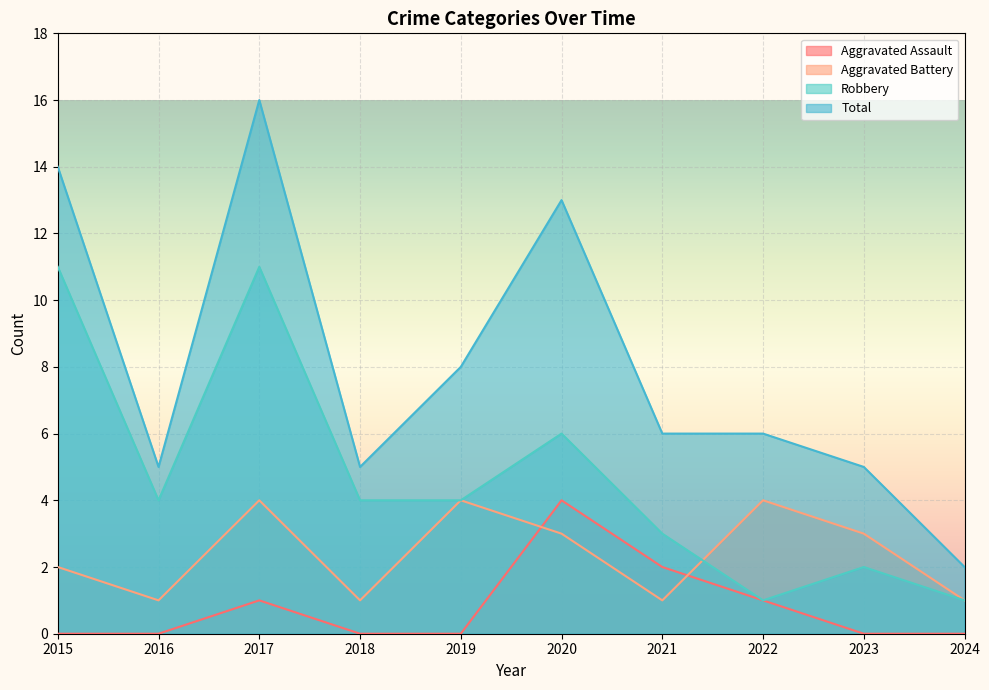

Reading right to left, extract all data points from this chart.

Aggravated Assault: 0	0	1	2	4	0	0	1	0	0
Aggravated Battery: 1	3	4	1	3	4	1	4	1	2
Robbery: 1	2	1	3	6	4	4	11	4	11
Total: 2	5	6	6	13	8	5	16	5	14